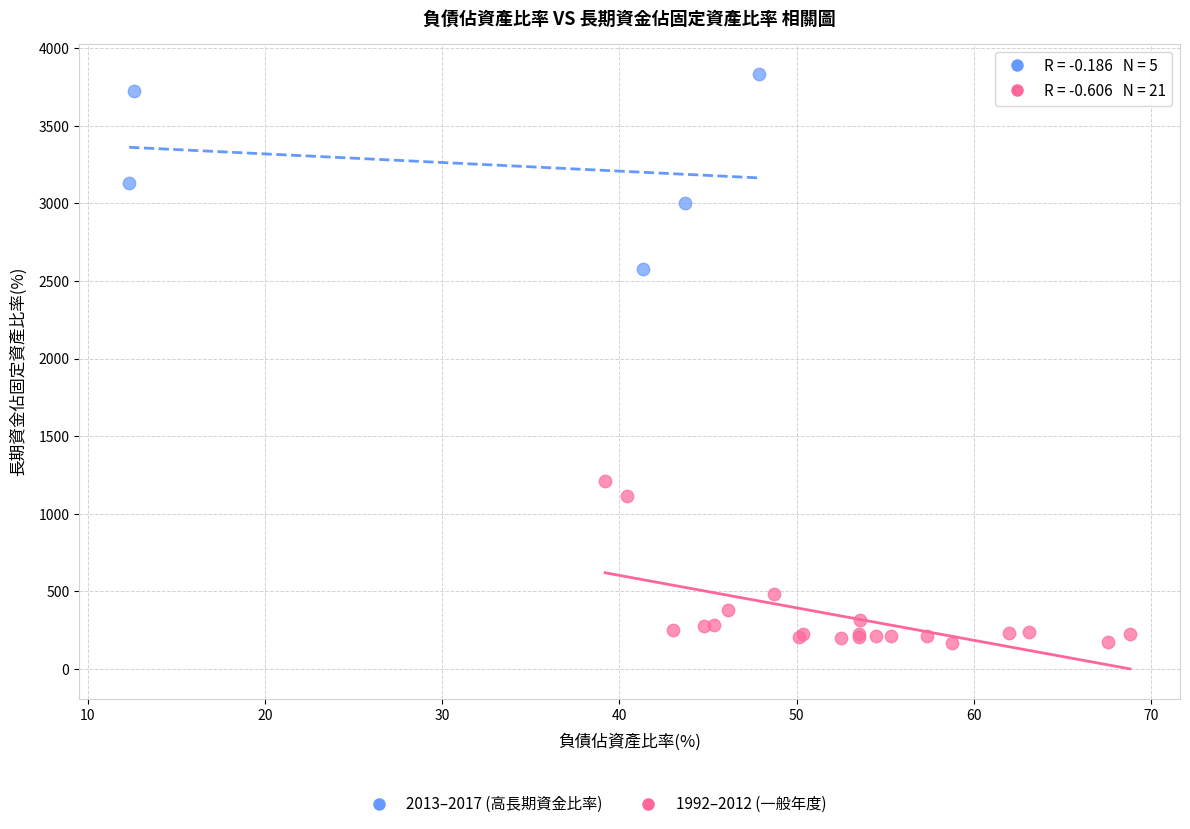

Which series has the largest Y range (max minus min)?

2013–2017 (高長期資金比率)